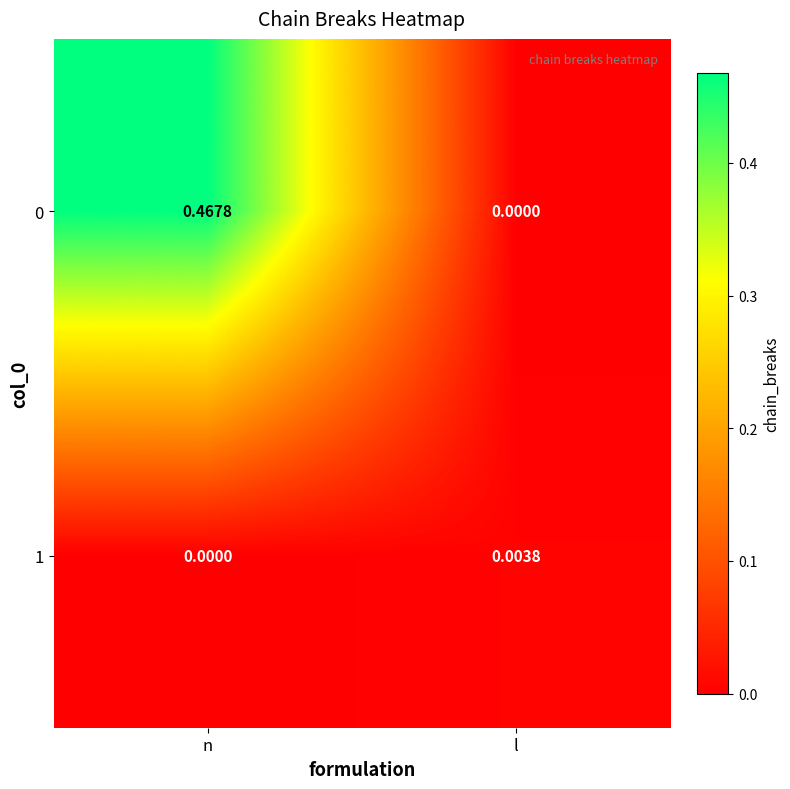

How many series are shown in this chart?

2